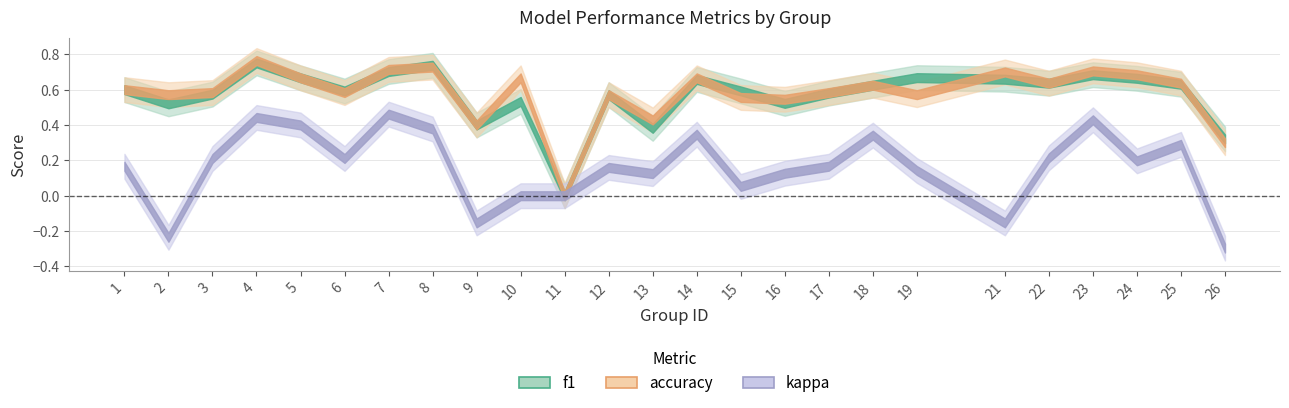

Rank the series at 26 from highest to lowest value.

f1, accuracy, kappa